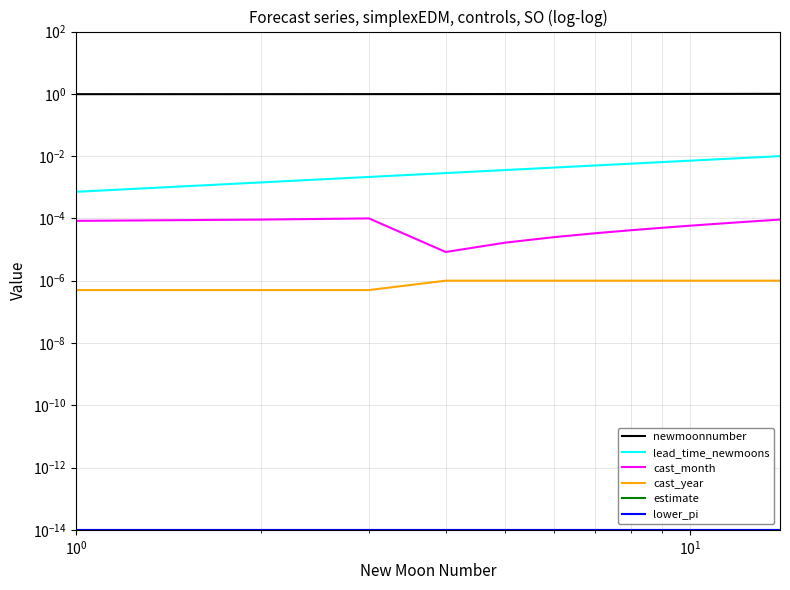

Does the chart have visible grid lines?

Yes